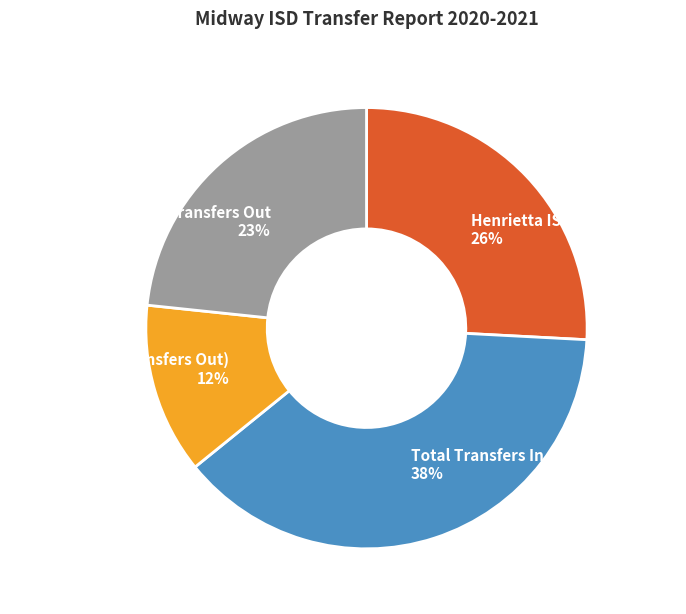

Between Total Transfers Out and Henrietta ISD (Transfers Out), which is larger?

Total Transfers Out